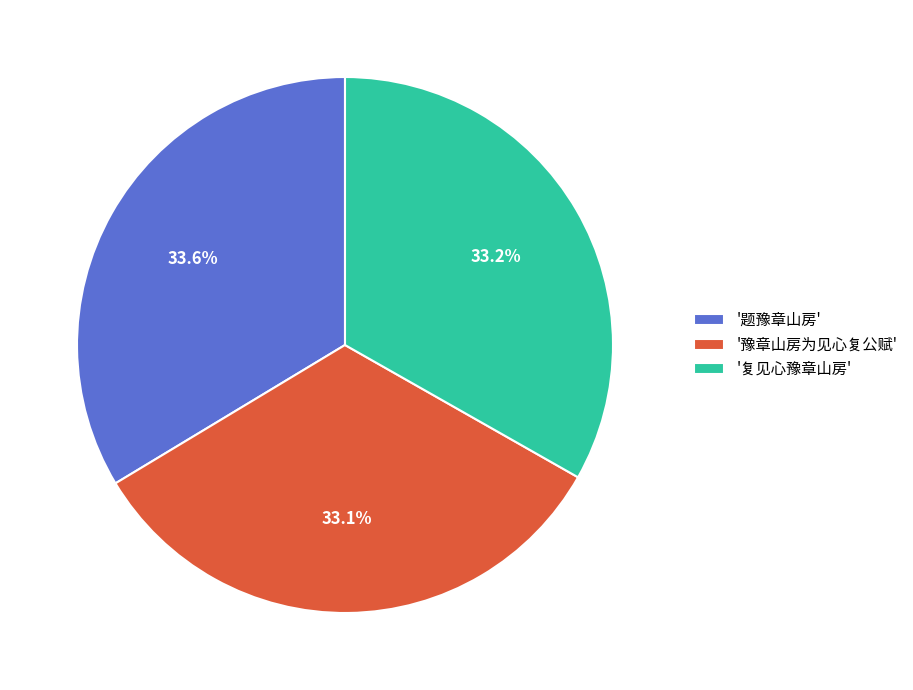

Combined, do '豫章山房为见心复公赋' and '题豫章山房' account for over 50%?

Yes